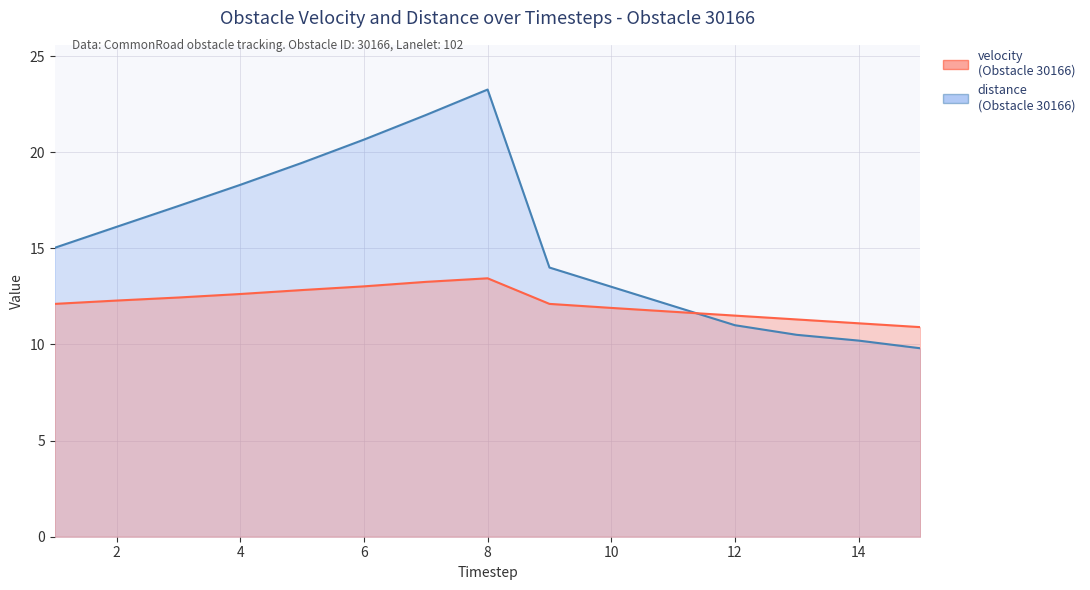

Where do distance and velocity first cross each other?

11 and 12